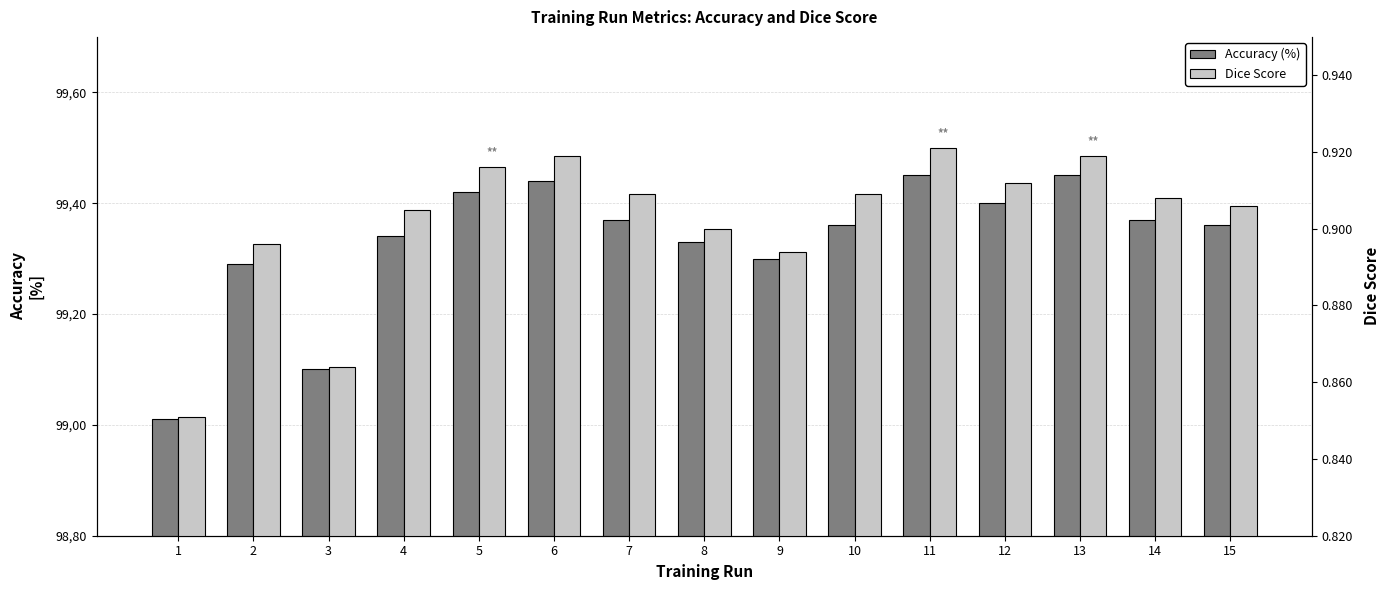

What is the difference between the Accuracy (%) values at 3 and 8?

0.2